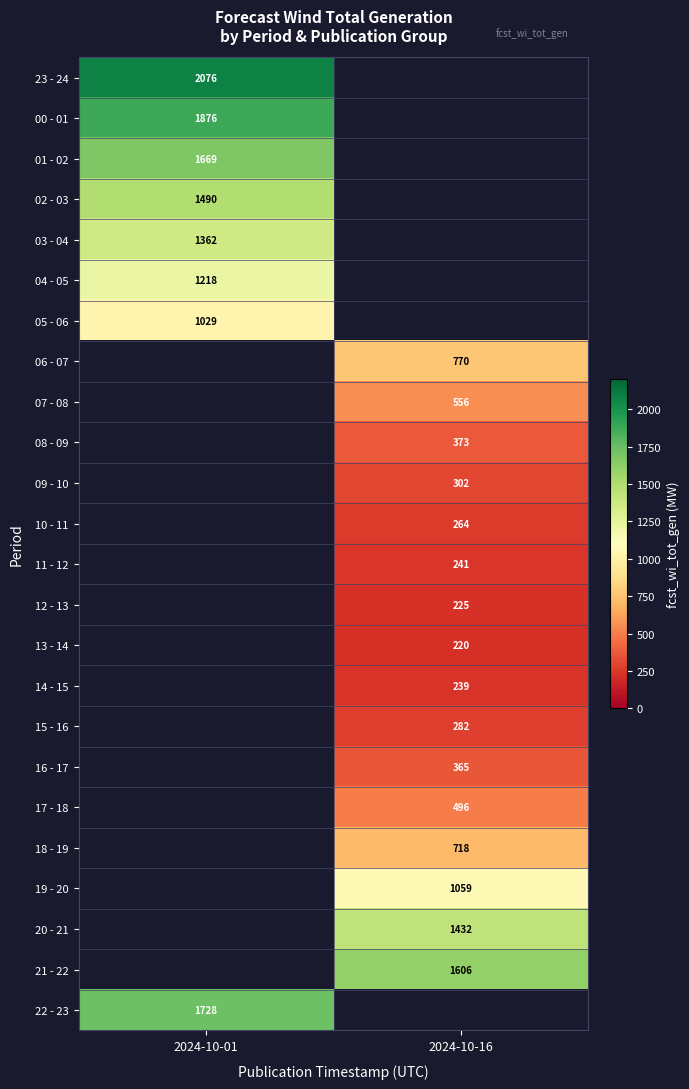

Is it true that 15 - 16 equals 282 at 2024-10-16?

True